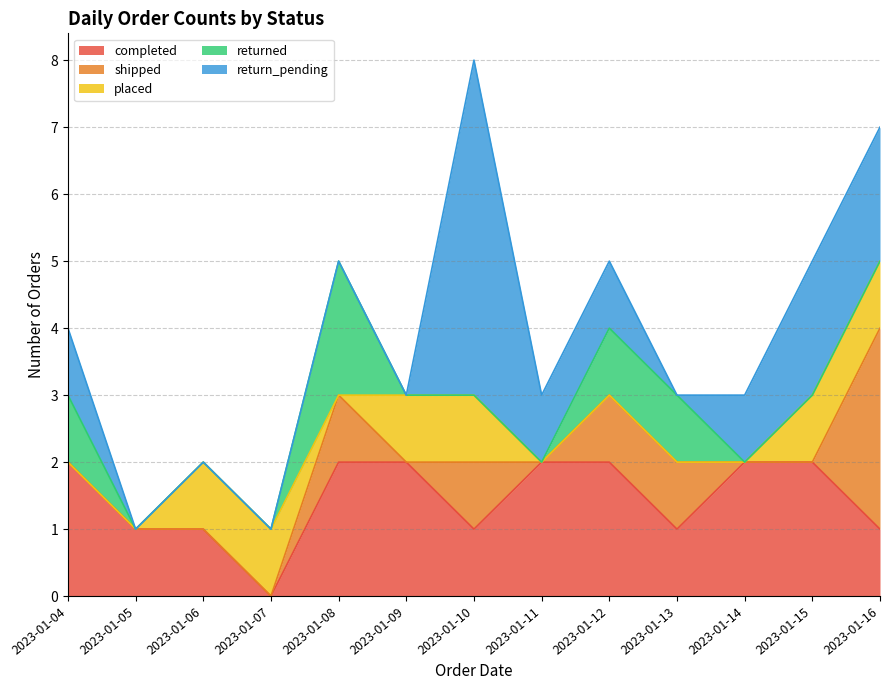

Does the chart have visible grid lines?

Yes